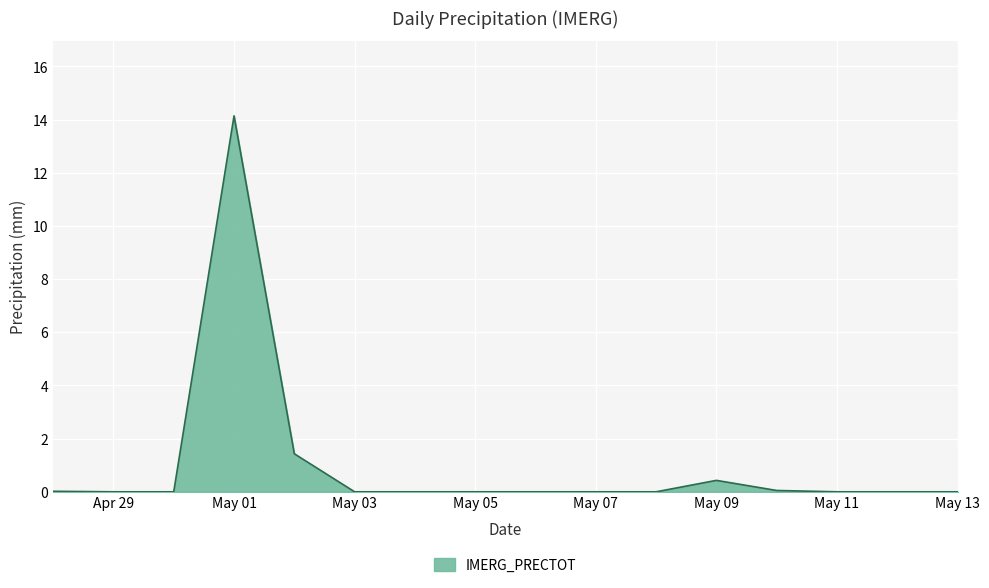

What is the greatest value displayed?

14.1